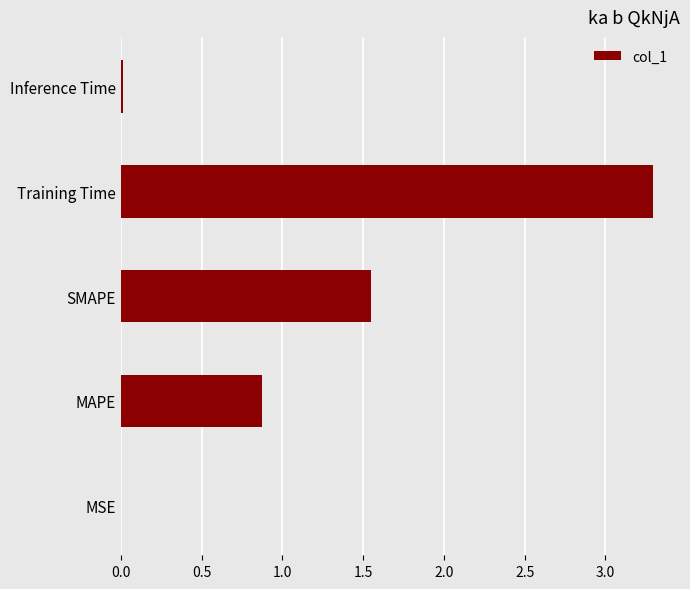

What is the sum of the values at Training Time and SMAPE?

4.8